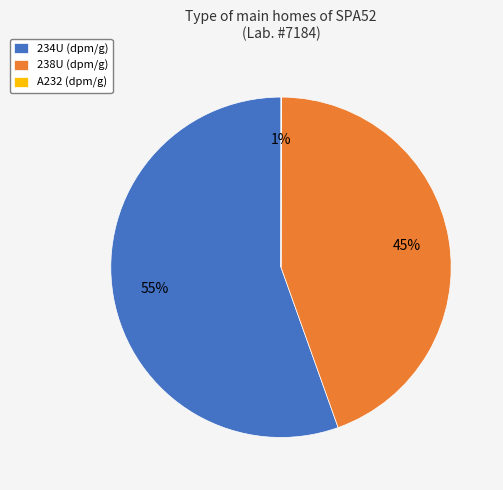

To the nearest percent, what percentage of the pie is 234U (dpm/g)?

55%